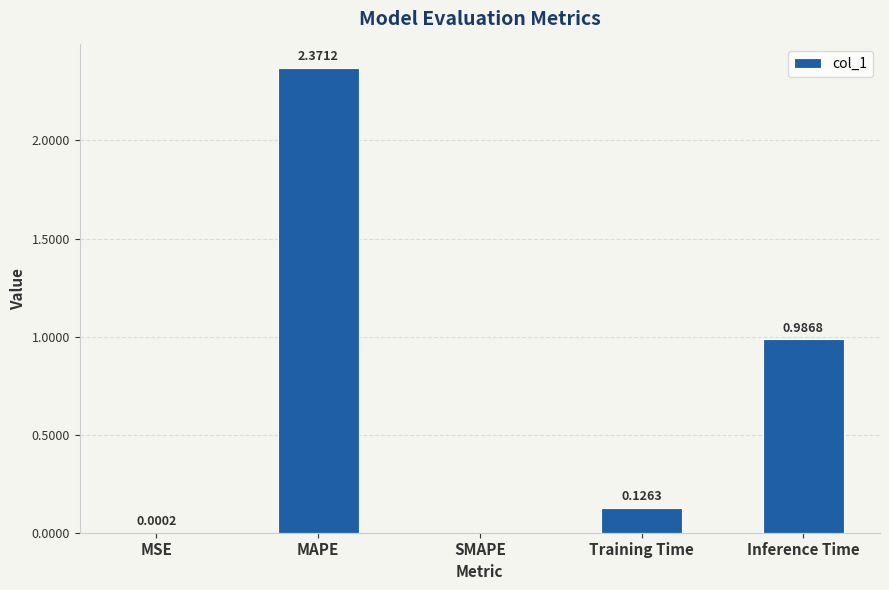

Where is the data nearest to the value 1?

Inference Time